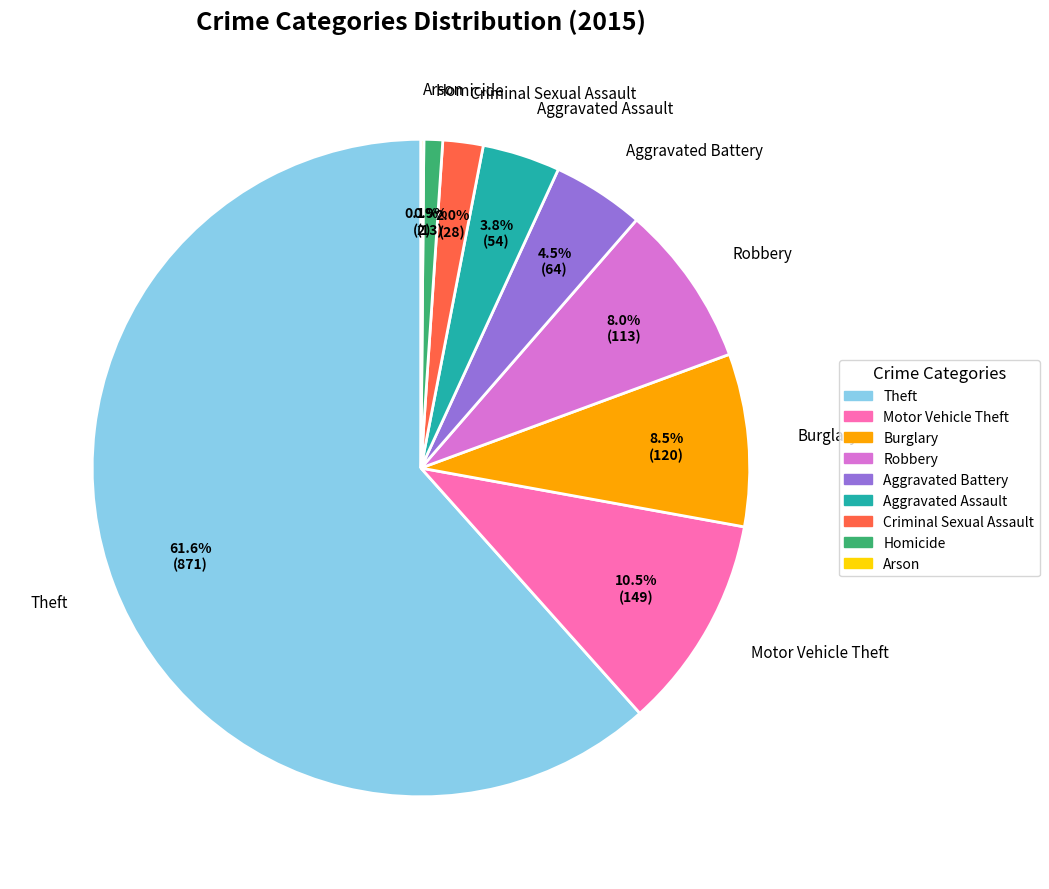

What is the ratio of the value at Aggravated Battery to the value at Robbery?

0.6